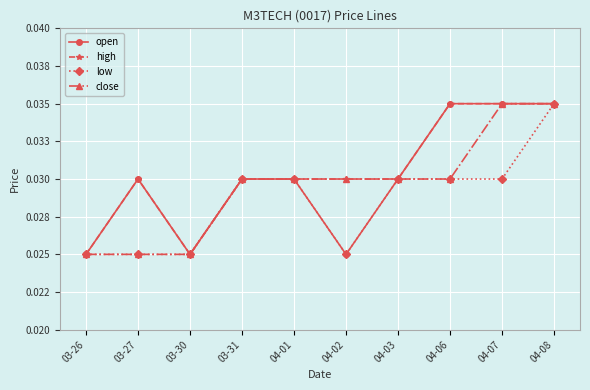

Which category has the lowest value in the open series?

03-26